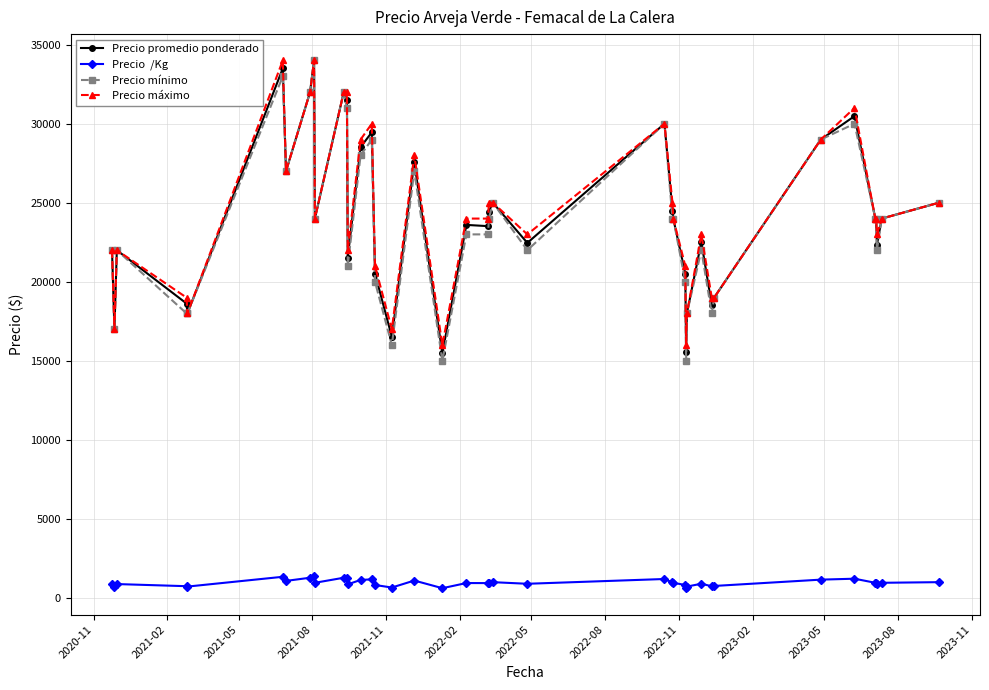

What is the maximum value shown in the chart?

34000